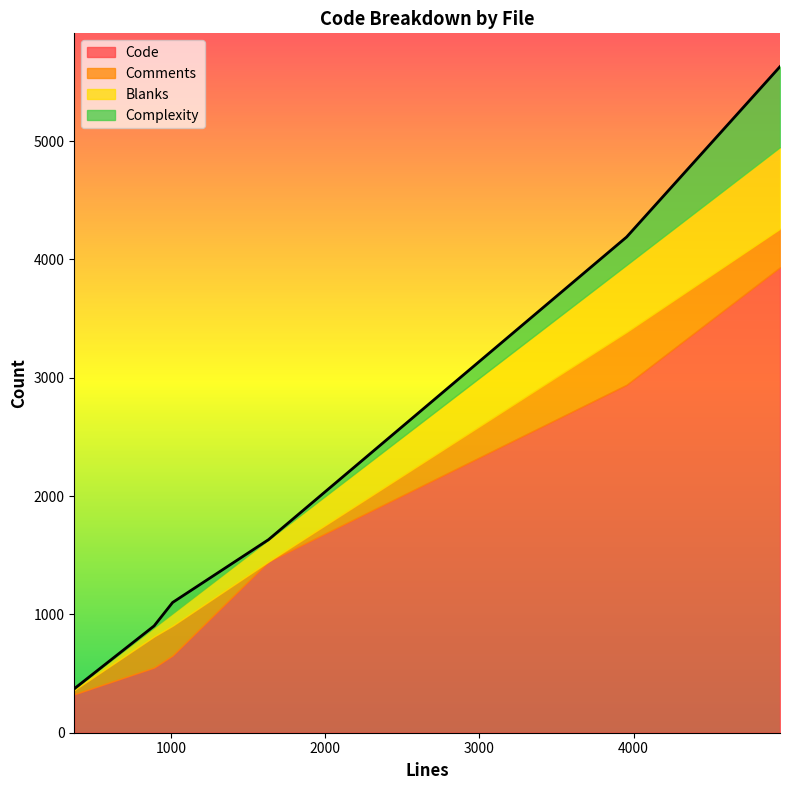

Does the chart display data point markers on the line(s)?

No